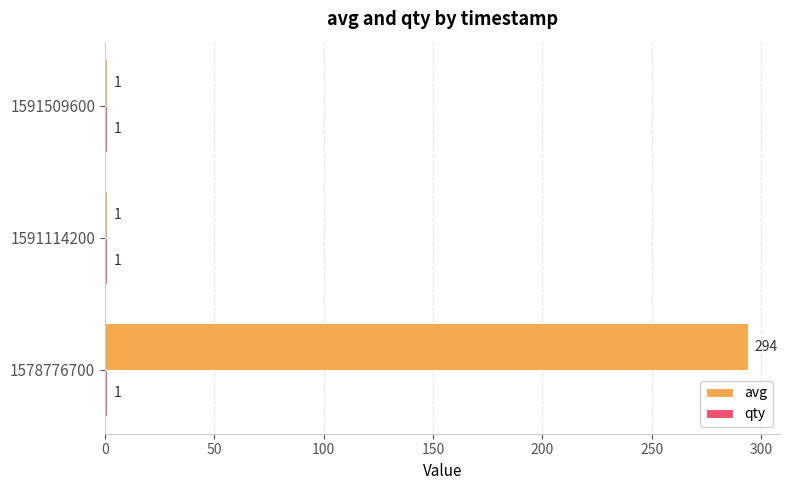

What is the total value across all series at 1578776700?

295